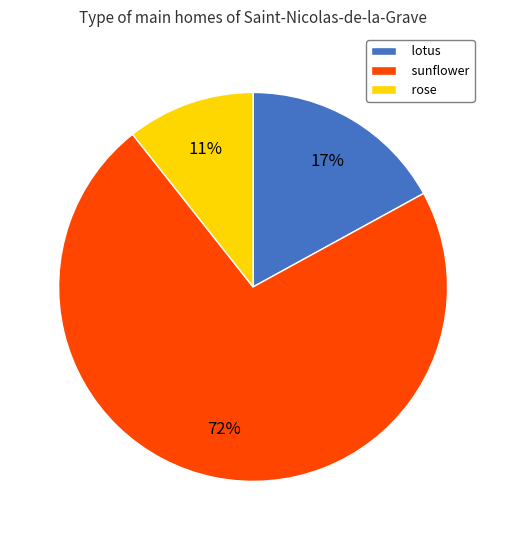

Between rose and sunflower, which is larger?

sunflower